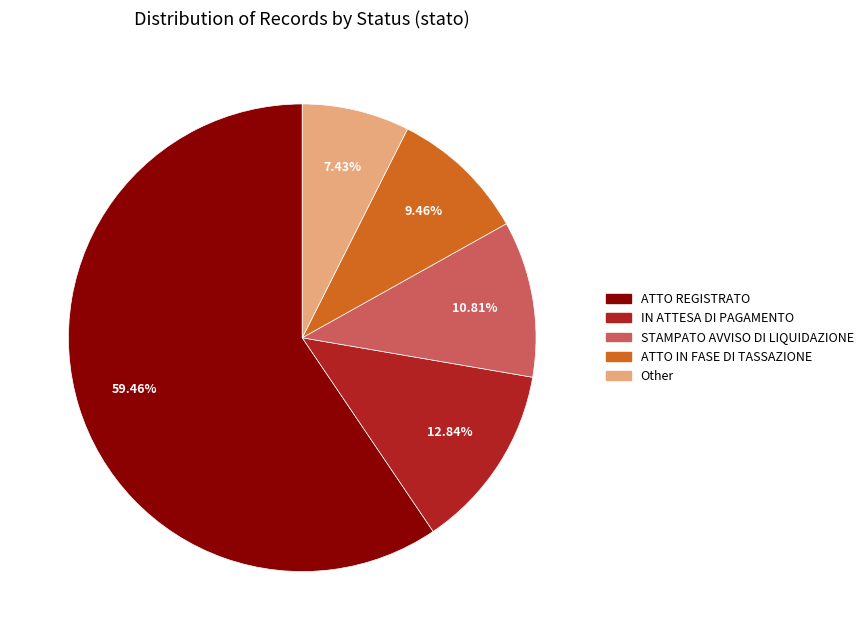

To the nearest percent, what is the combined percentage of STAMPATO AVVISO DI LIQUIDAZIONE and Other?

18%